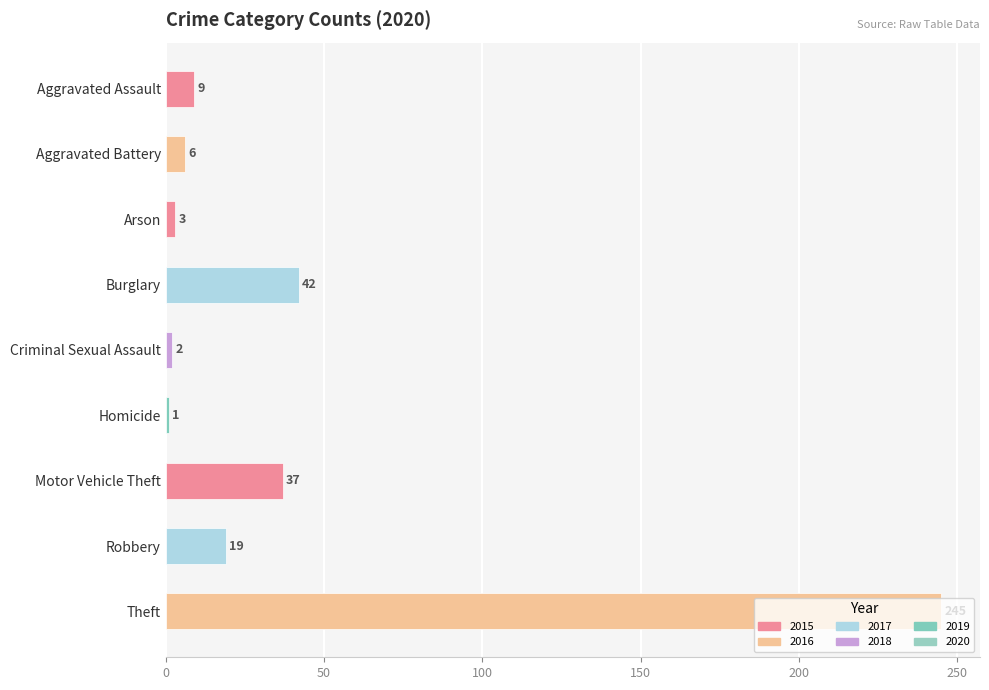

Rank the categories by value from lowest to highest.

Homicide, Criminal Sexual Assault, Arson, Aggravated Battery, Aggravated Assault, Robbery, Motor Vehicle Theft, Burglary, Theft